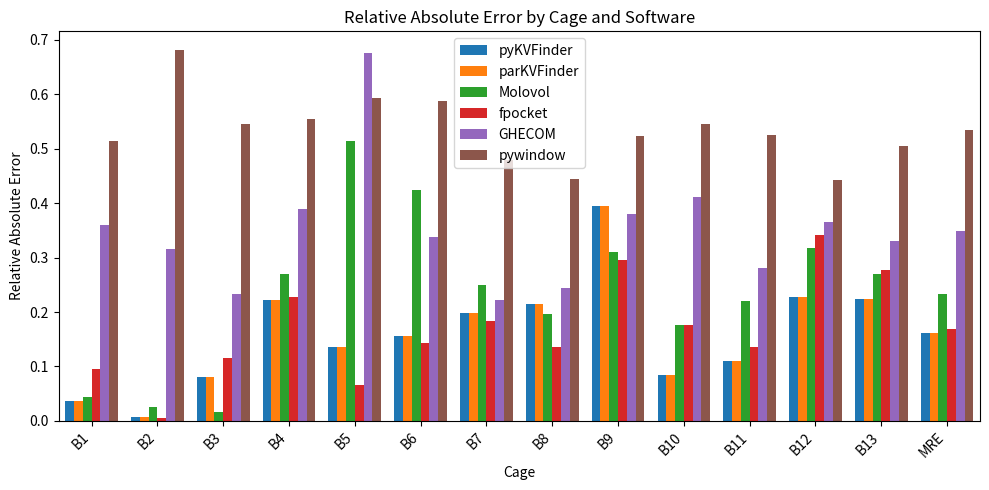

Which category has the lowest value in the pyKVFinder series?

B2